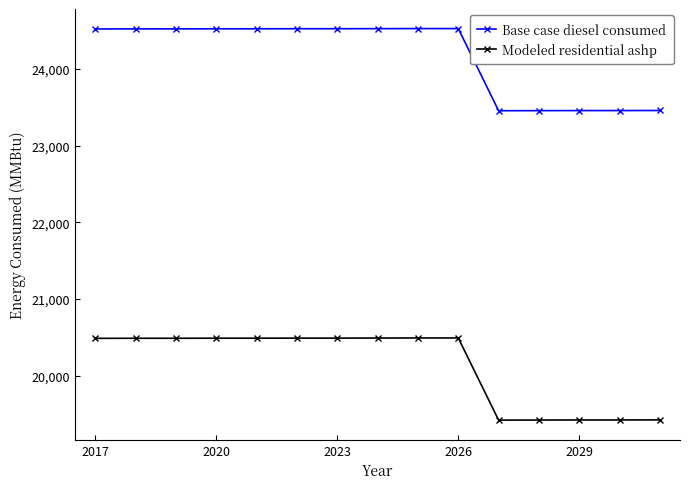

True or false: Base case diesel consumed and Modeled residential ashp intersect in this chart.

False